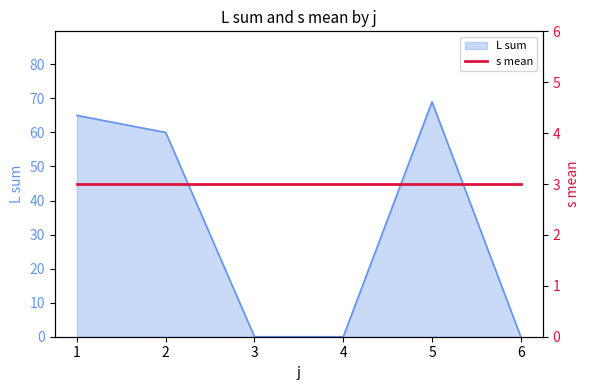

True or false: L sum has a value of 79 at 2.

False